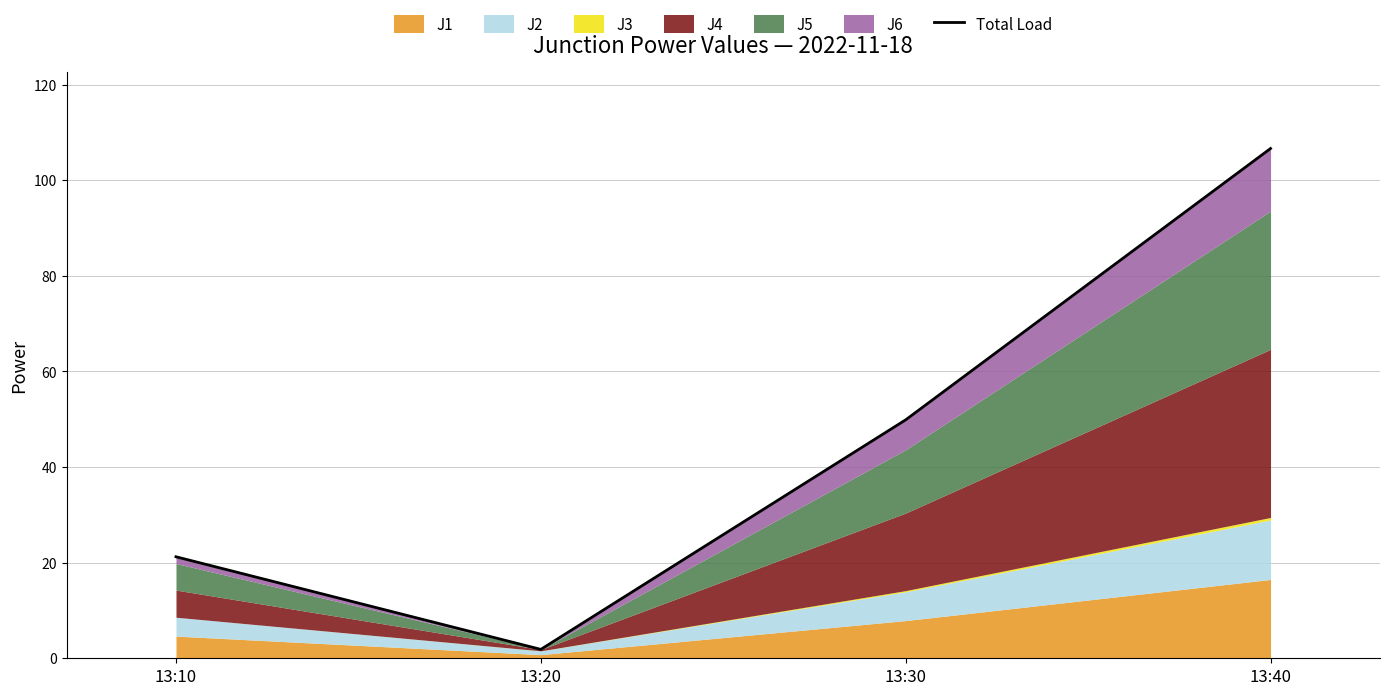

How many values are below 49?

2